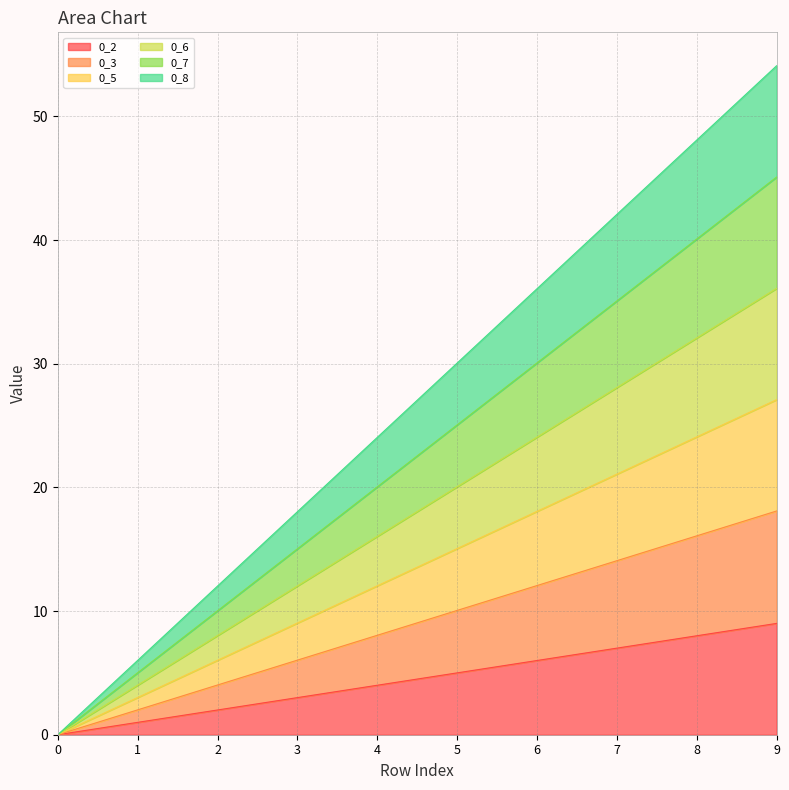

Which has a higher value, 6 or 9?

9